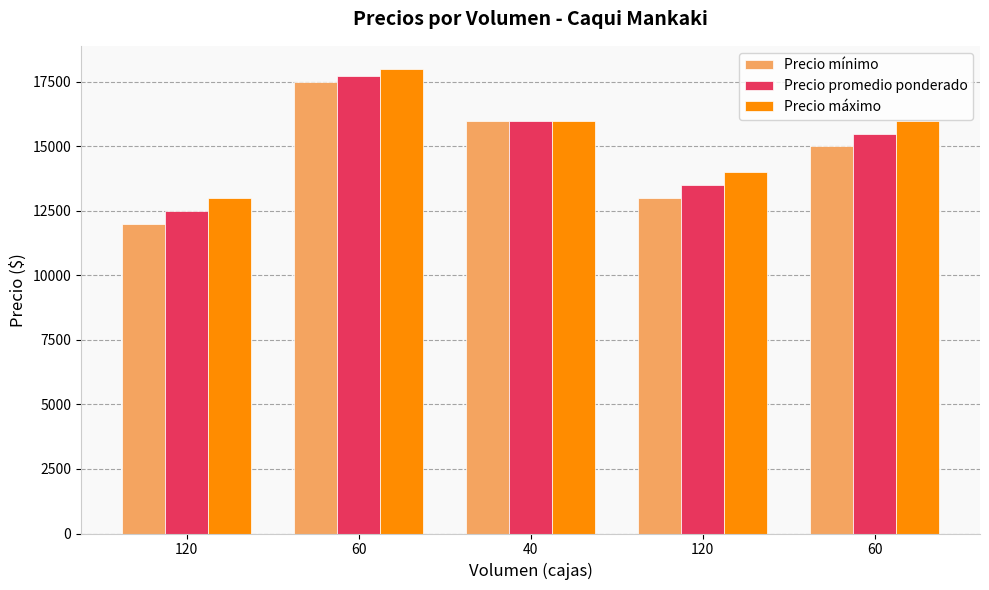

Which category has the lowest value in the Precio promedio ponderado series?

120